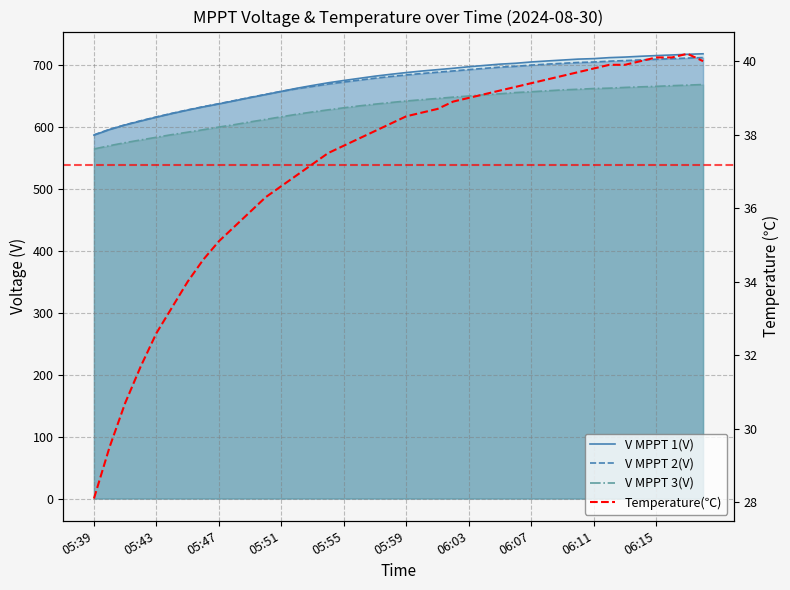

True or false: V MPPT 3(V) and V MPPT 1(V) intersect in this chart.

False